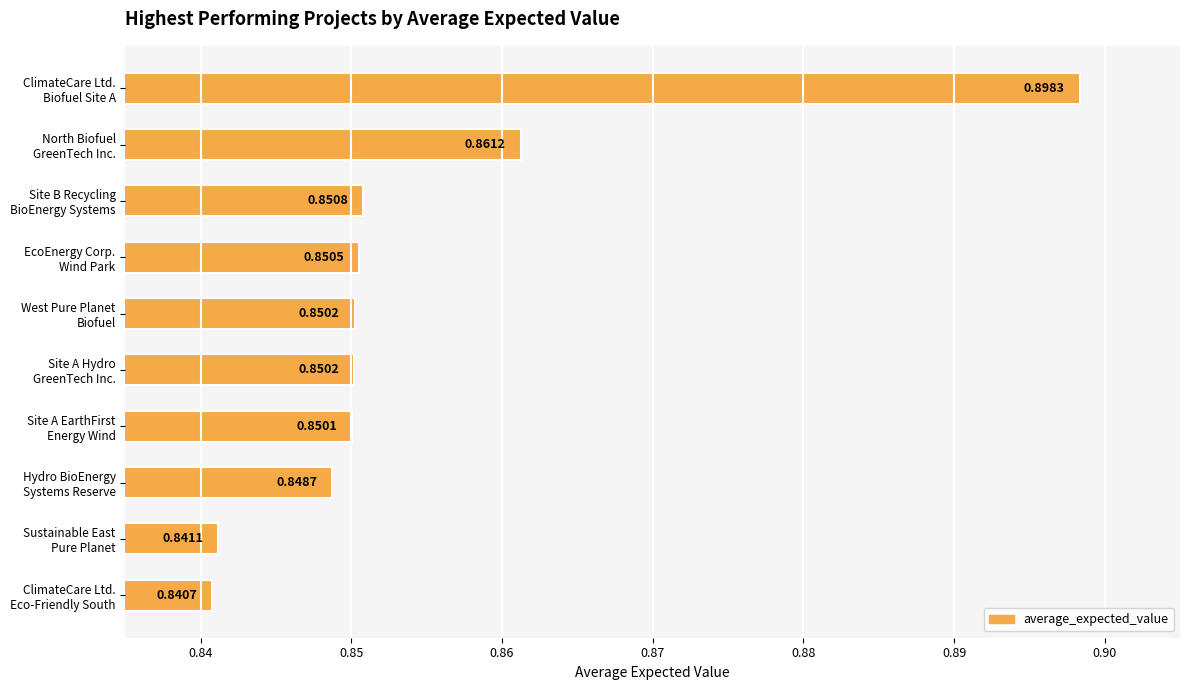

Are the bars horizontal?

Yes